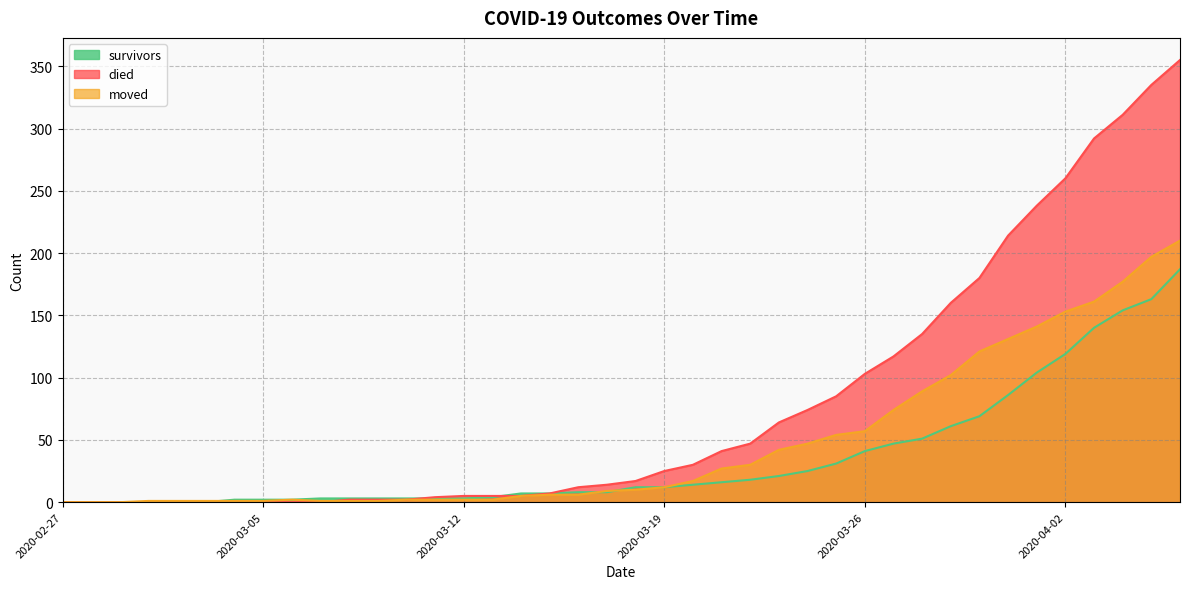

What position from the left is 2020-04-04?

38